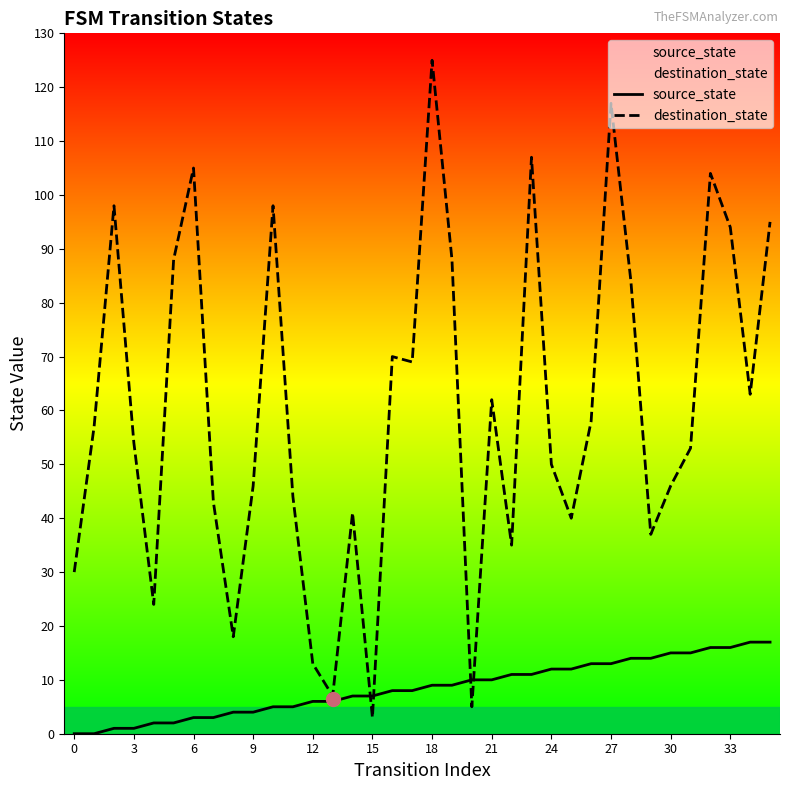

List the series in order of their peak value, highest first.

destination_state, source_state